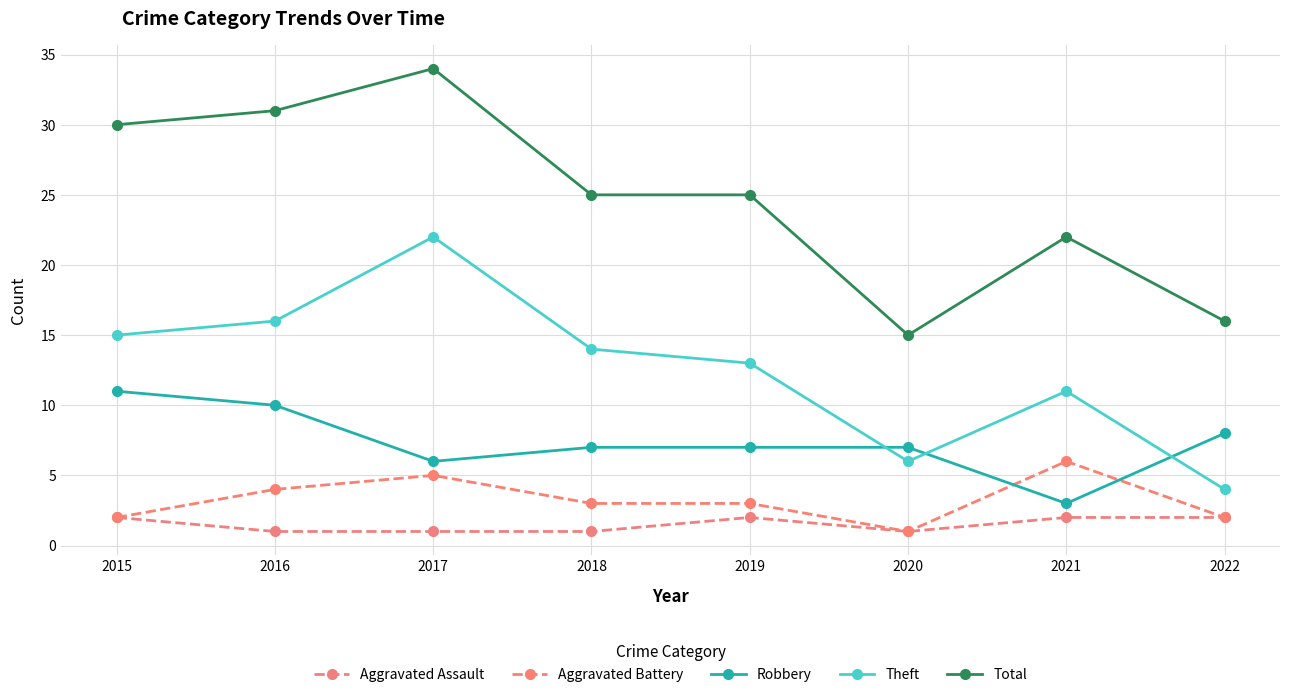

Which series has the largest total across all categories?

Total